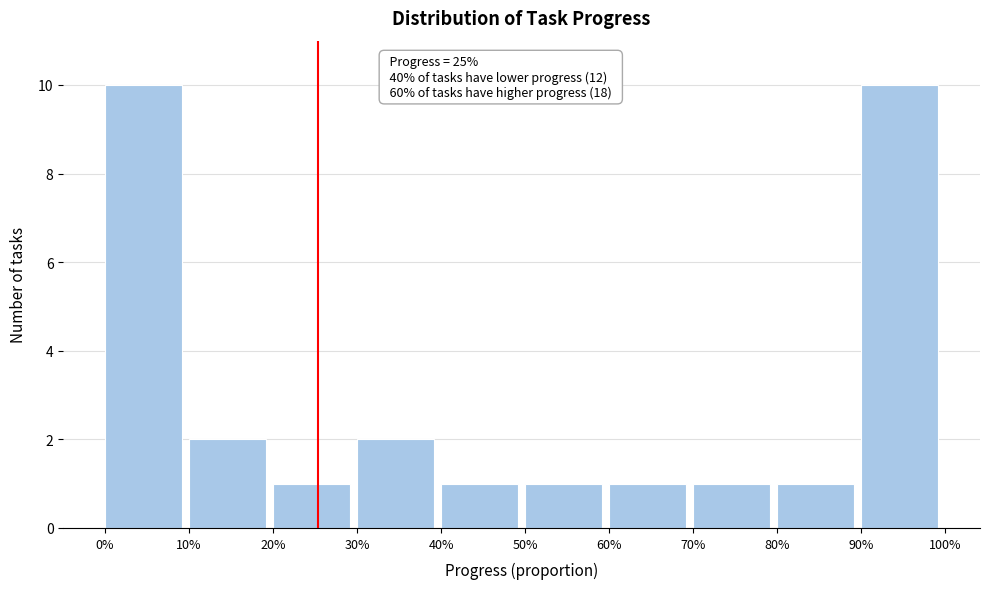

Reading left to right, what are all the values shown in this chart?

0%=10	10%=2	20%=1	30%=2	40%=1	50%=1	60%=1	70%=1	80%=1	90%=10